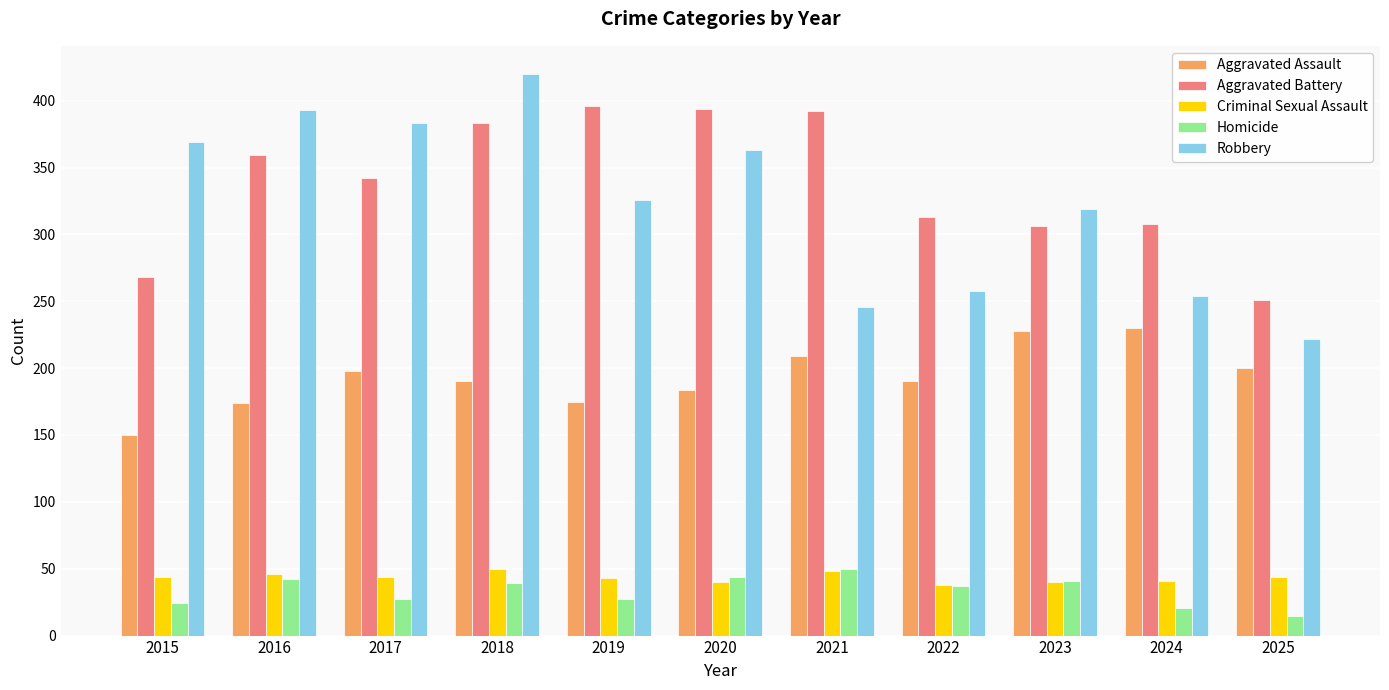

What is the value of the Aggravated Assault bar at the 6th from the left?

184